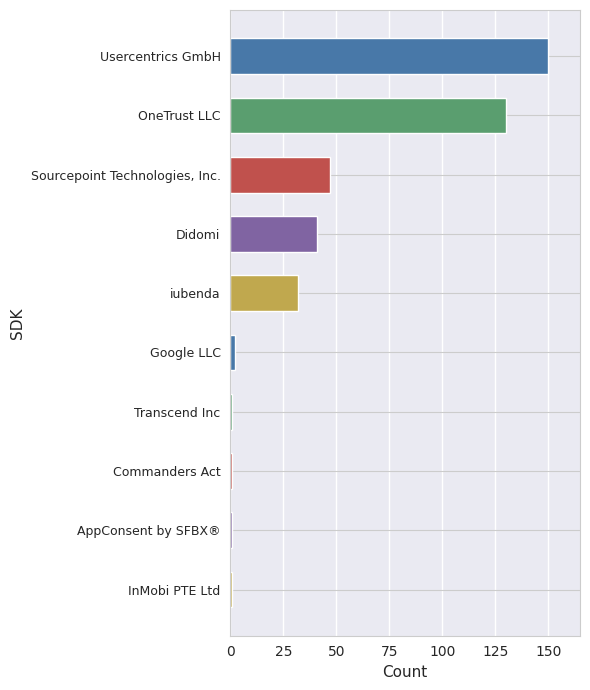

What is the difference between the second highest and minimum values?

129